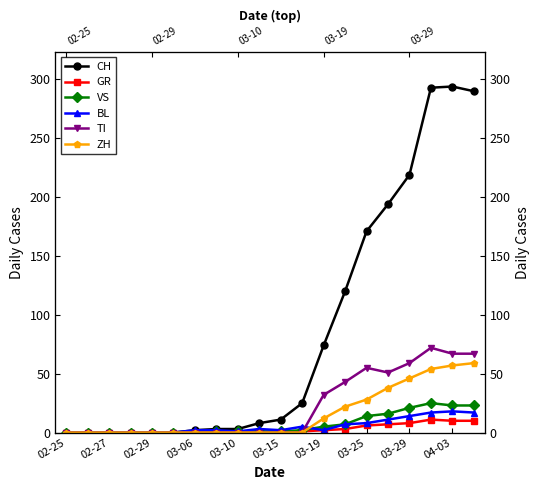

What is the greatest value displayed?

294